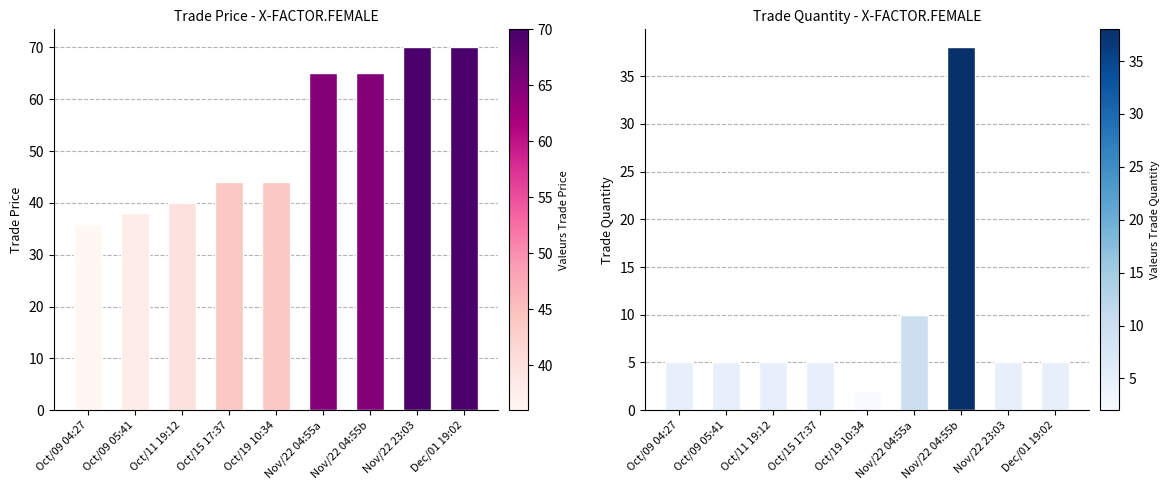

Reading right to left, list all the values displayed in this chart.

trade price: Dec/01 19:02=70	Nov/22 23:03=70	Nov/22 04:55b=65	Nov/22 04:55a=65	Oct/19 10:34=44	Oct/15 17:37=44	Oct/11 19:12=40	Oct/09 05:41=38	Oct/09 04:27=36
trade quantity: Dec/01 19:02=5	Nov/22 23:03=5	Nov/22 04:55b=38	Nov/22 04:55a=10	Oct/19 10:34=2	Oct/15 17:37=5	Oct/11 19:12=5	Oct/09 05:41=5	Oct/09 04:27=5